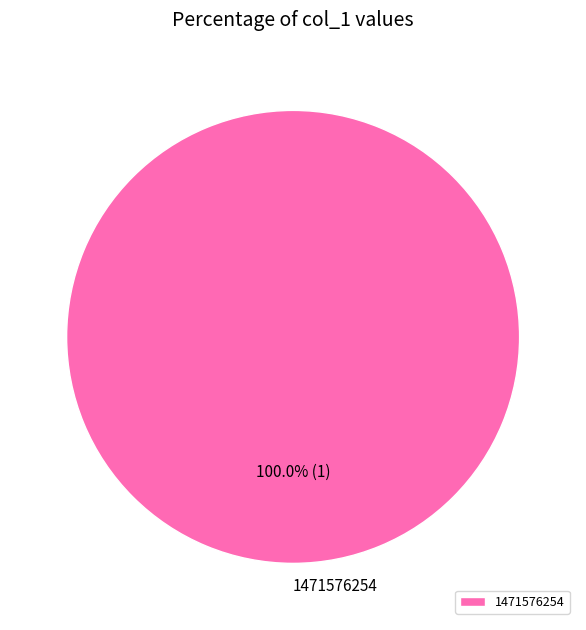

Rank the categories by value from lowest to highest.

1471576254